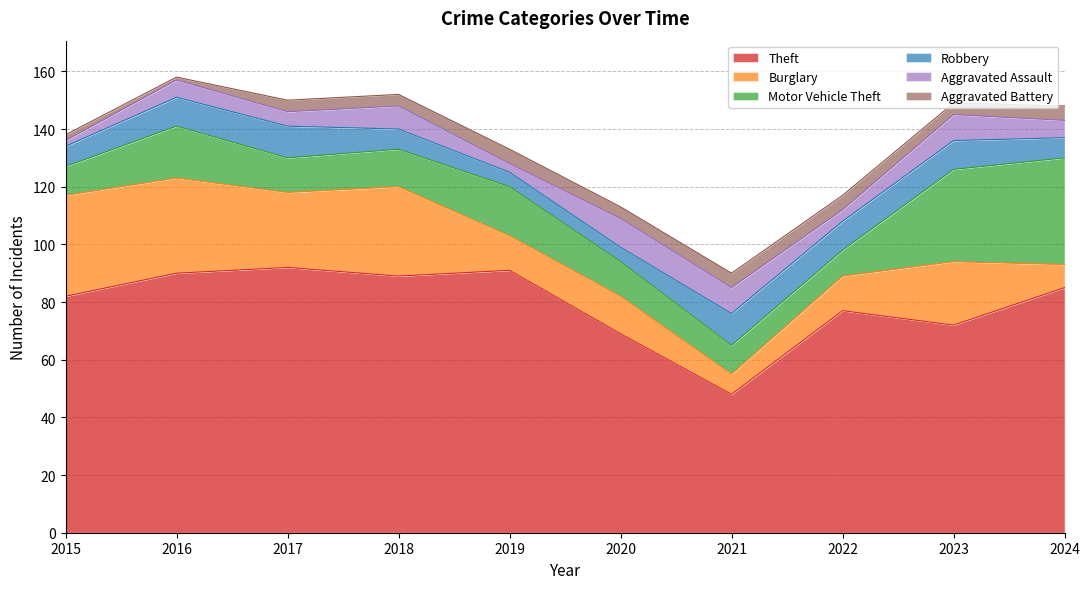

True or false: Burglary has a value of 55 at 2015.

False